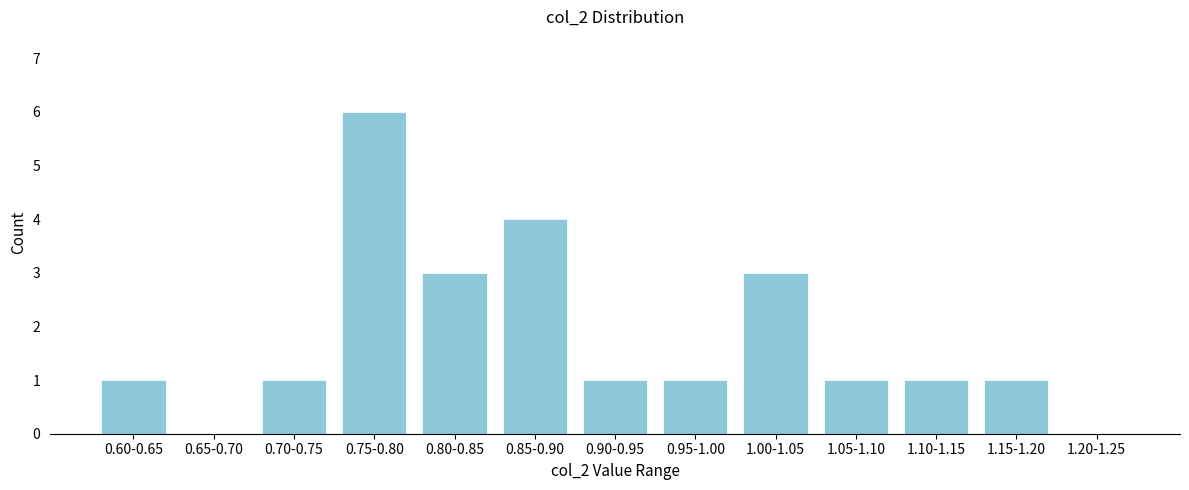

Reading left to right, transcribe all the data shown in this chart.

0.60-0.65=1	0.65-0.70=0	0.70-0.75=1	0.75-0.80=6	0.80-0.85=3	0.85-0.90=4	0.90-0.95=1	0.95-1.00=1	1.00-1.05=3	1.05-1.10=1	1.10-1.15=1	1.15-1.20=1	1.20-1.25=0